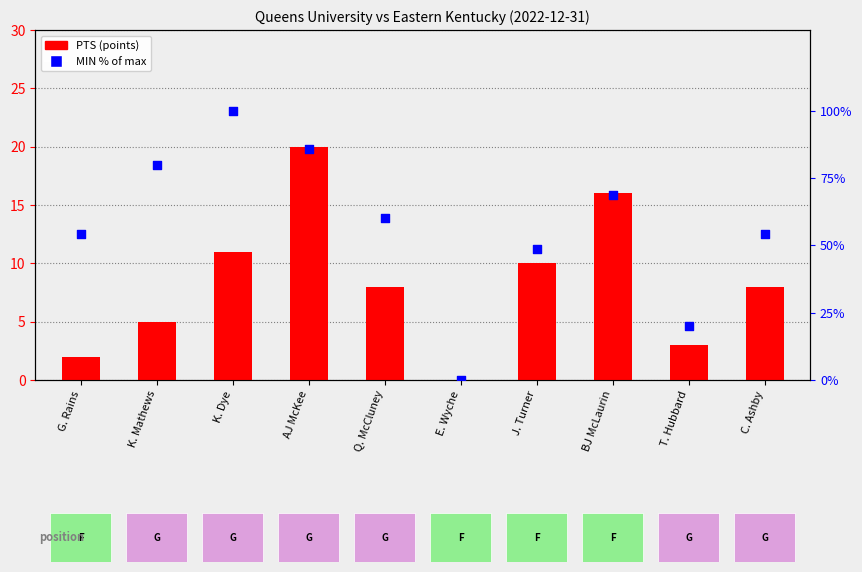

Is the value of MIN (% of max) at AJ McKee greater than the value of PTS (points) at AJ McKee?

Yes